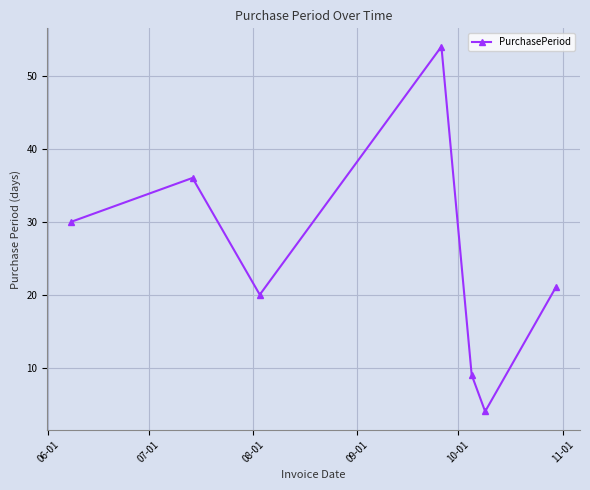

How many points are higher than both their immediate neighbors (excluding endpoints)?

2